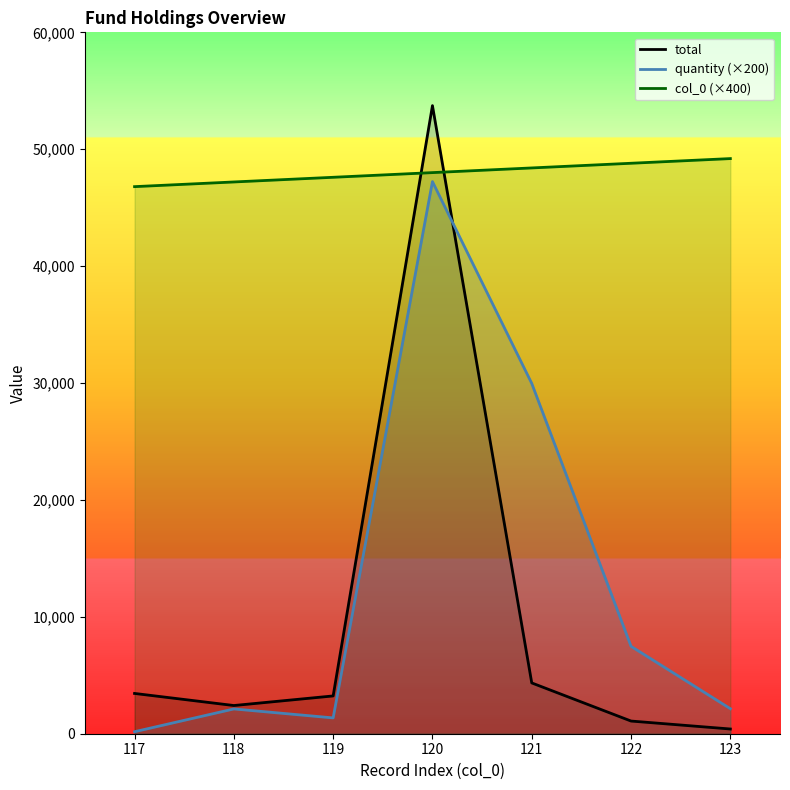

What is the maximum value shown in the chart?

53730.0